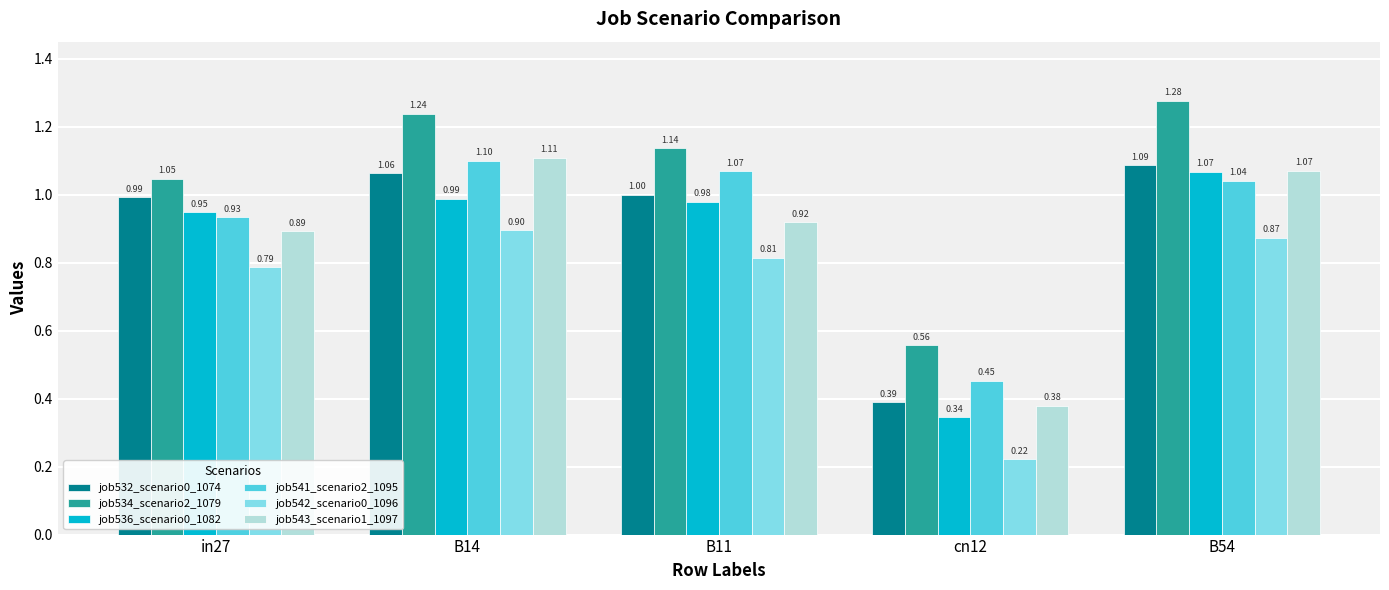

Does the chart contain any negative values?

No